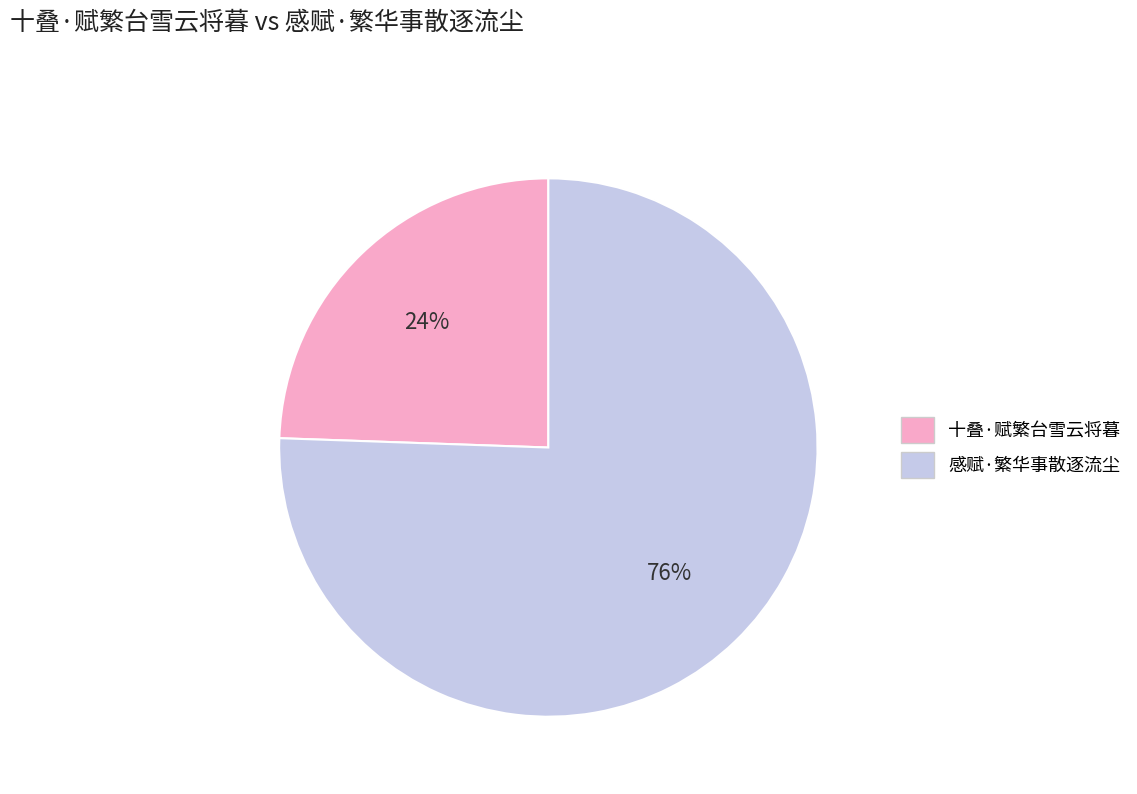

How many slices are in this pie chart?

2